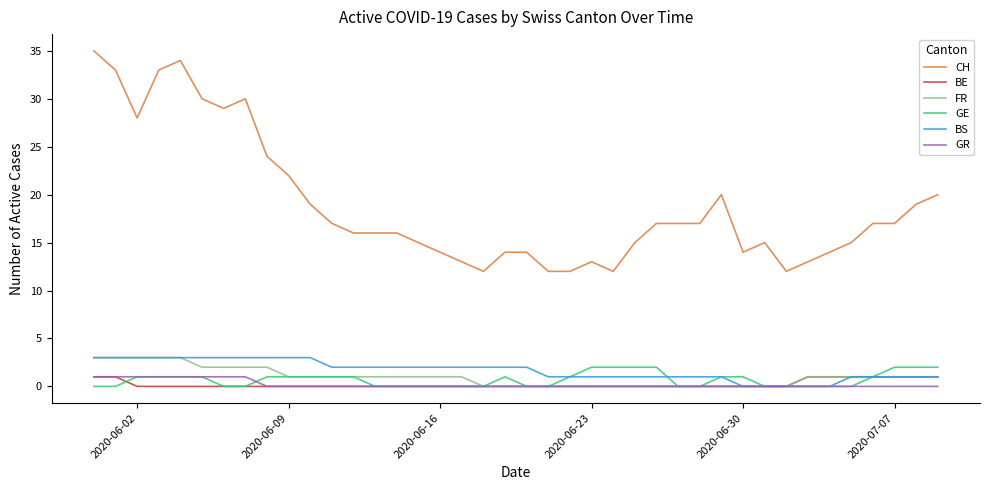

Which series has the largest total across all categories?

CH